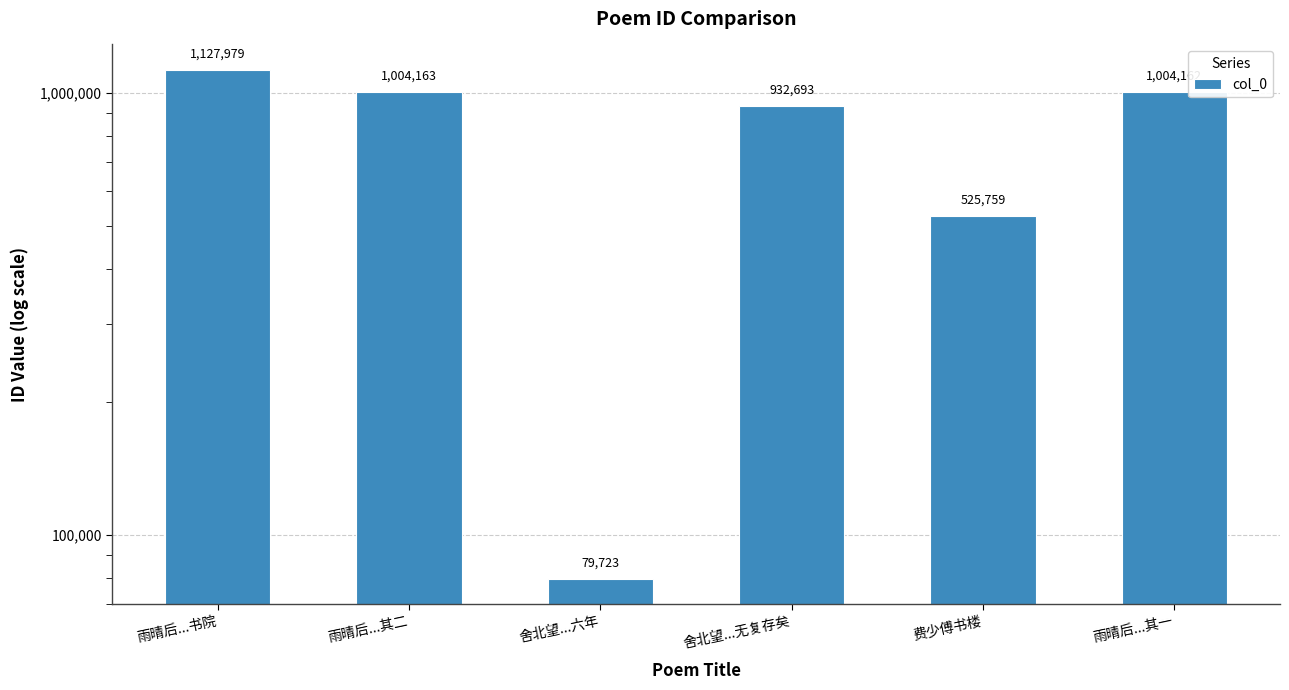

At which label does the data first exceed 1004162?

雨晴后...书院